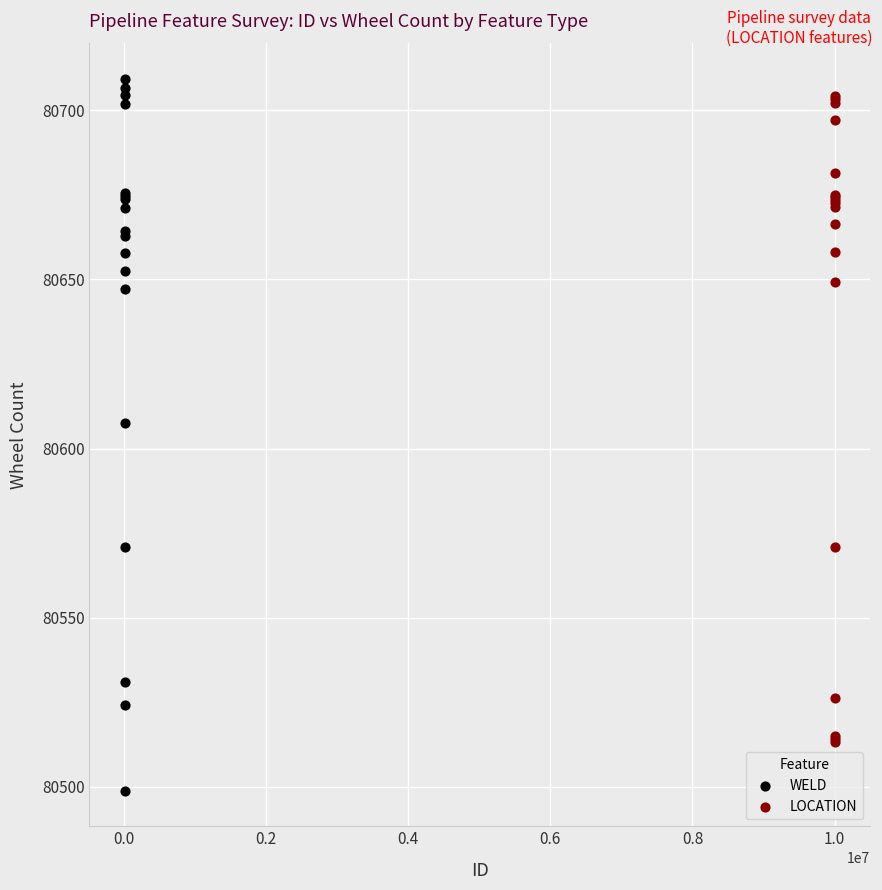

Which series has the largest Y range (max minus min)?

WELD